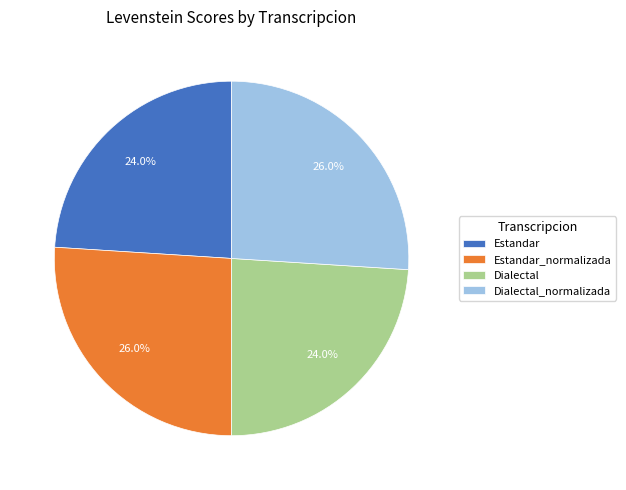

True or false: Estandar_normalizada accounts for 26% of the total.

True